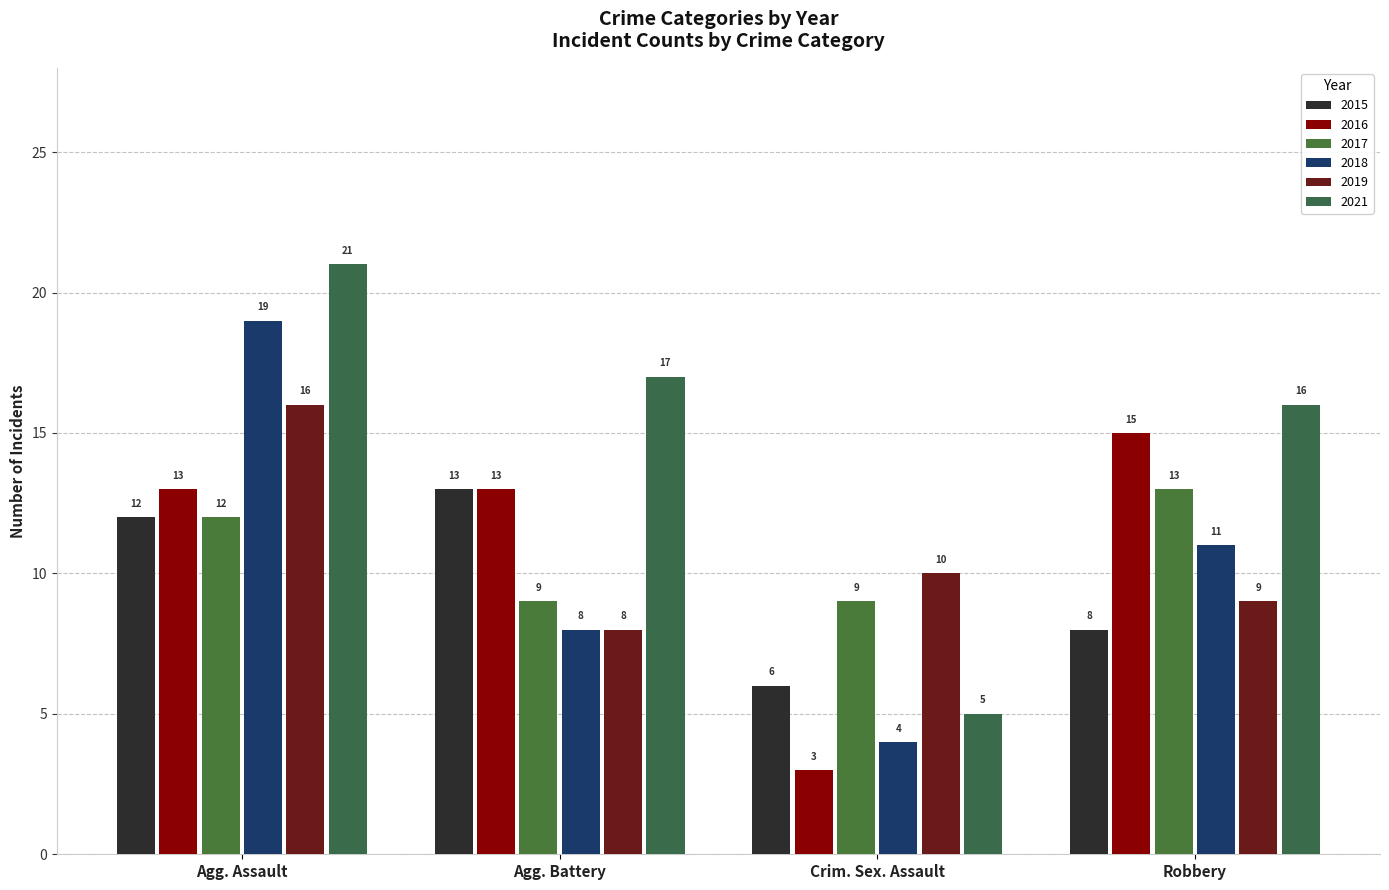

Where does the 2017 series first go above 12?

Robbery